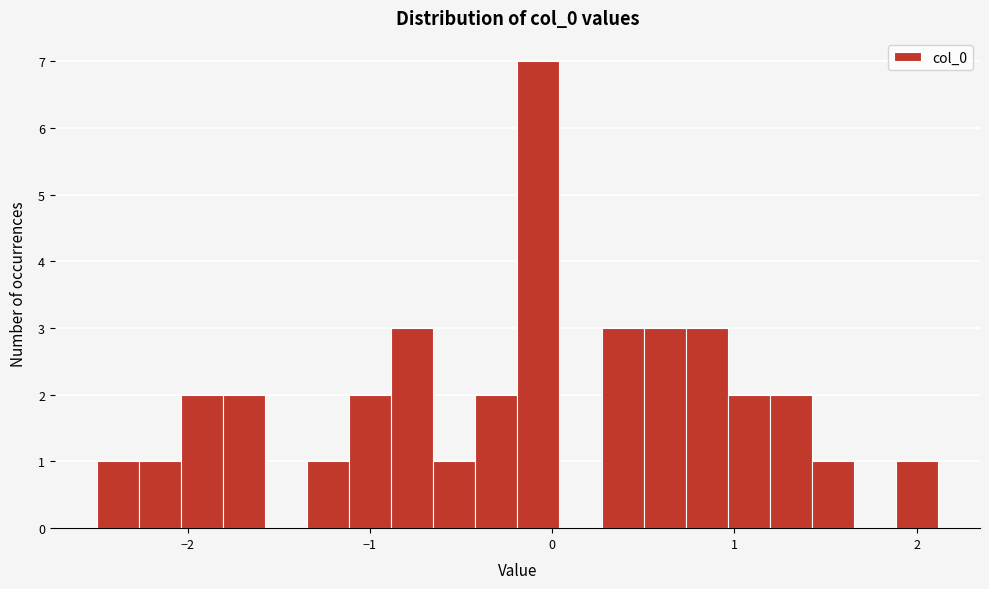

Read against the x-axis, roughly where is the centre of the tallest bar?

-0.1